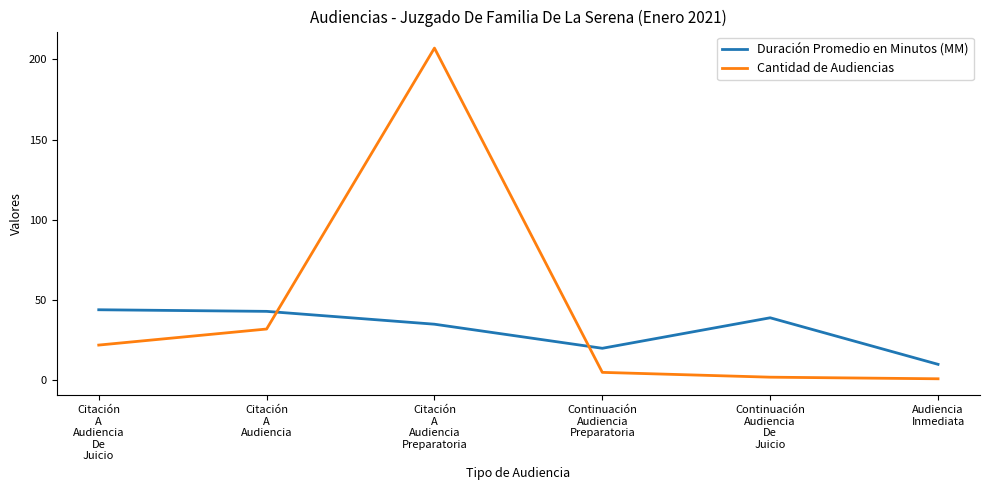

Which series ends up on top after the final intersection of Cantidad de Audiencias and Duración Promedio en Minutos (MM)?

Duración Promedio en Minutos (MM)